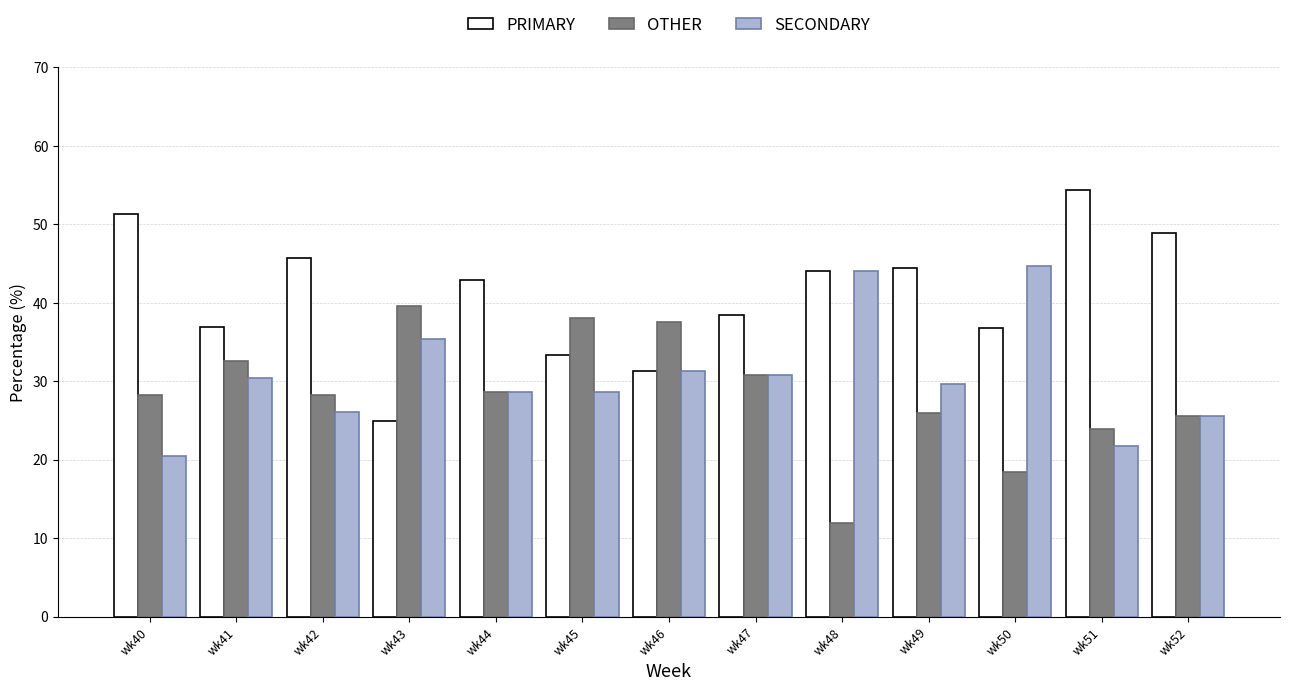

What is the total value across all series at wk40?

100.0